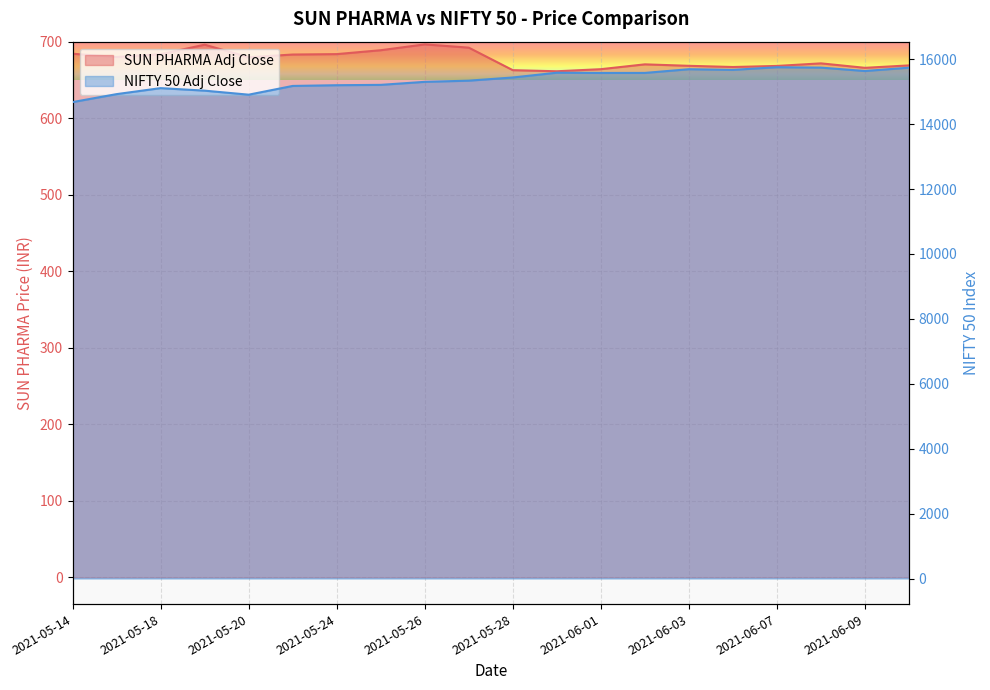

What is the maximum value shown in the chart?

15751.7